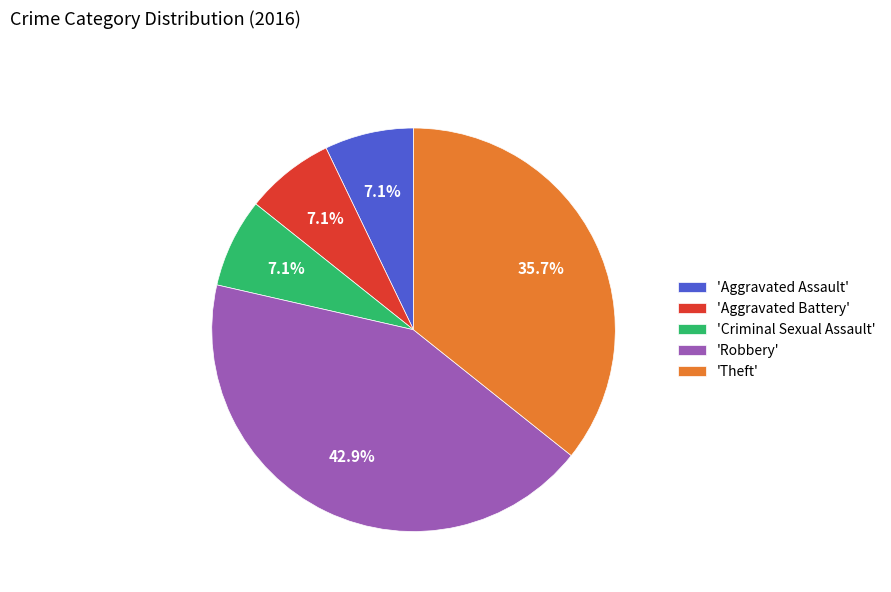

What percentage is NOT represented by 'Criminal Sexual Assault'?

92.9%